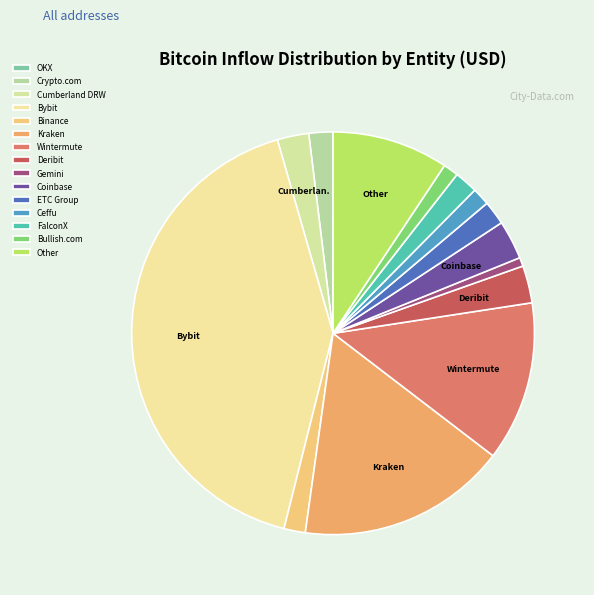

Rank the categories by value from lowest to highest.

OKX, Gemini, Bullish.com, Ceffu, Binance, FalconX, ETC Group, Crypto.com, Cumberland DRW, Deribit, Coinbase, Other, Wintermute, Kraken, Bybit